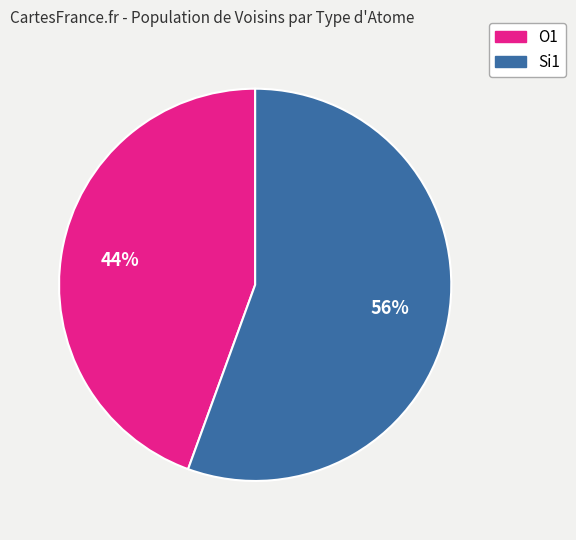

Do Si1 and O1 together represent more than half of the pie?

Yes